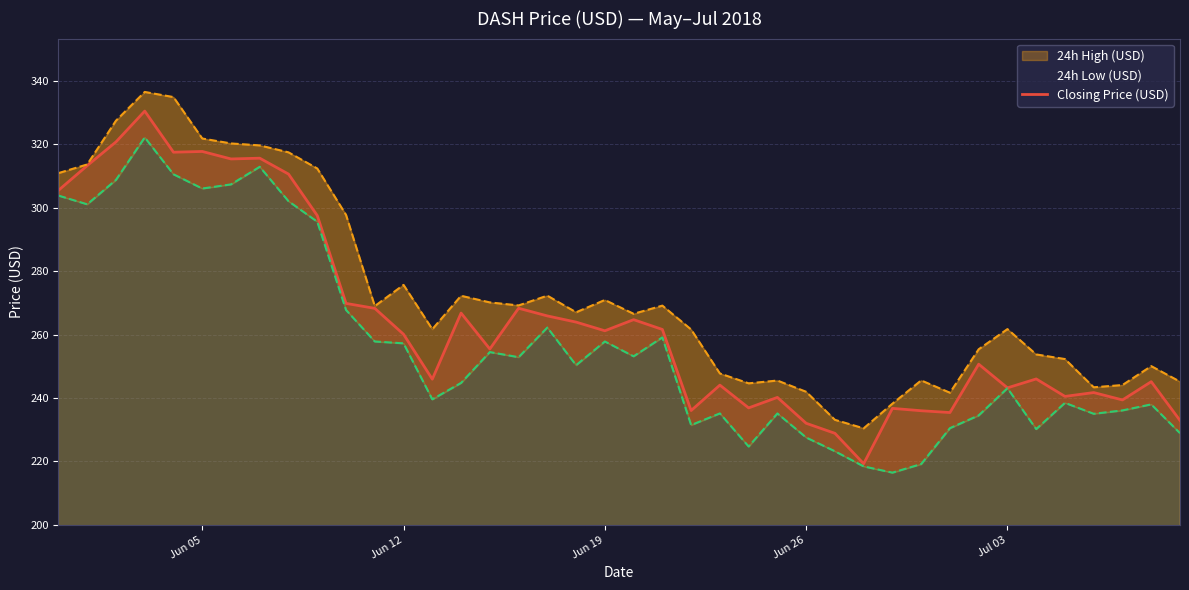

The value of Closing Price (USD) at Jun 26 is 301.9. True or false?

False